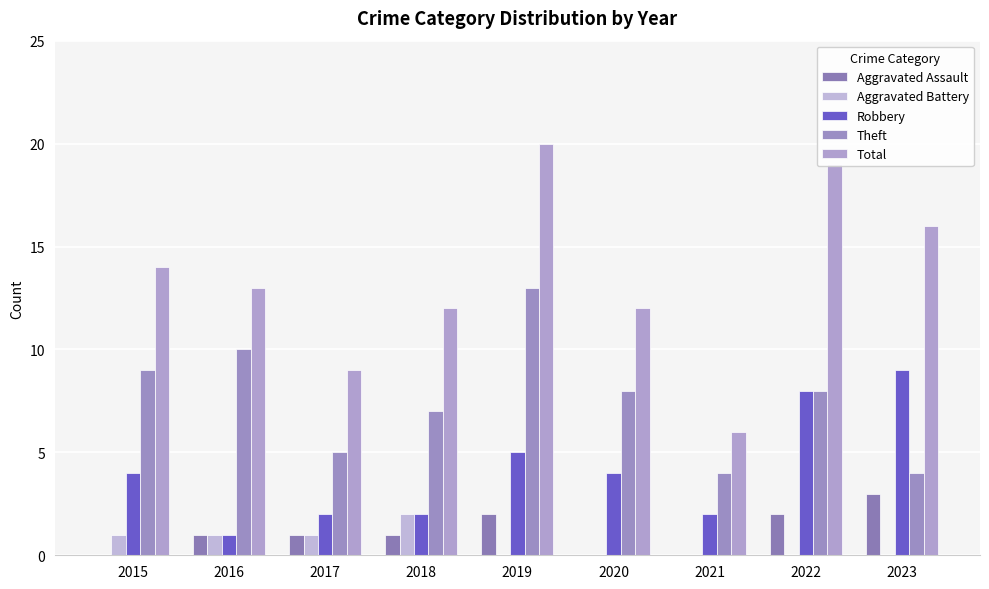

What is the sum of the Theft values at 2020 and 2019?

21